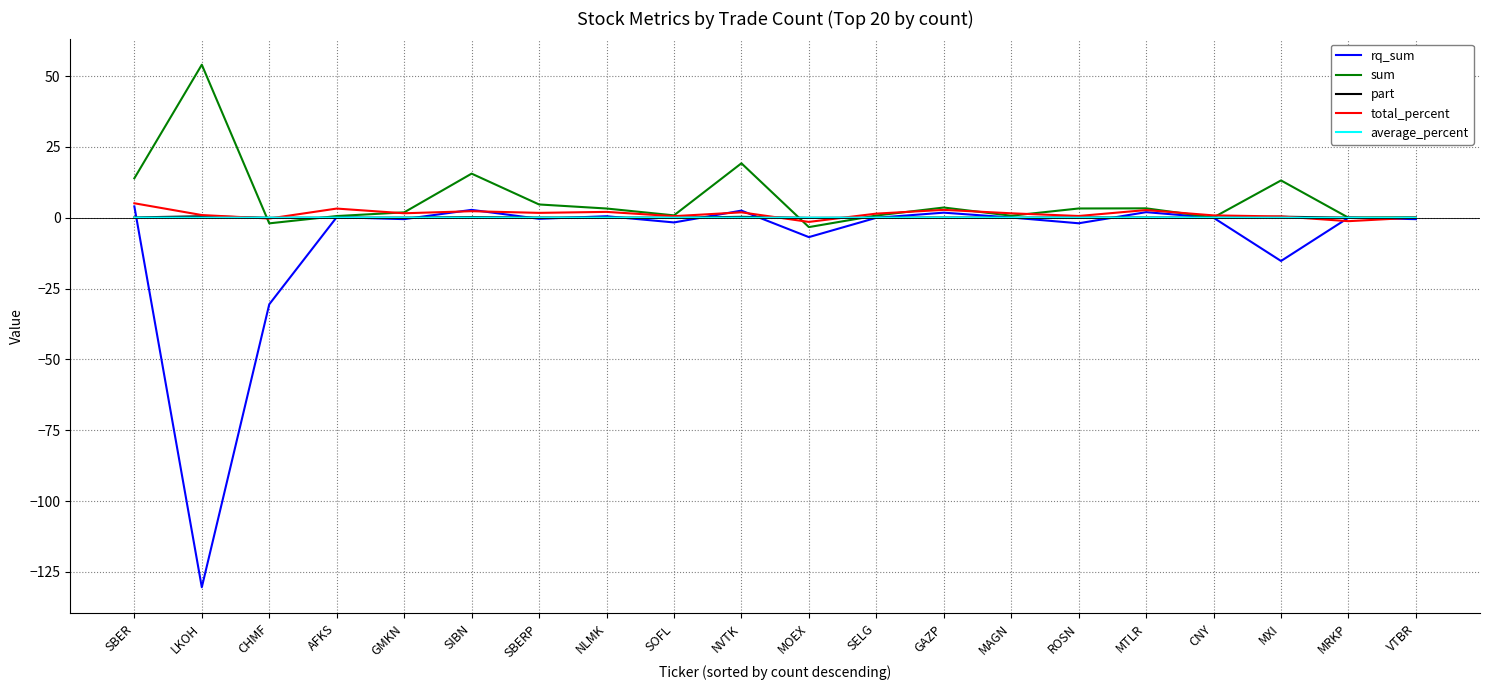

Where is rq_sum nearest to the value -63?

CHMF